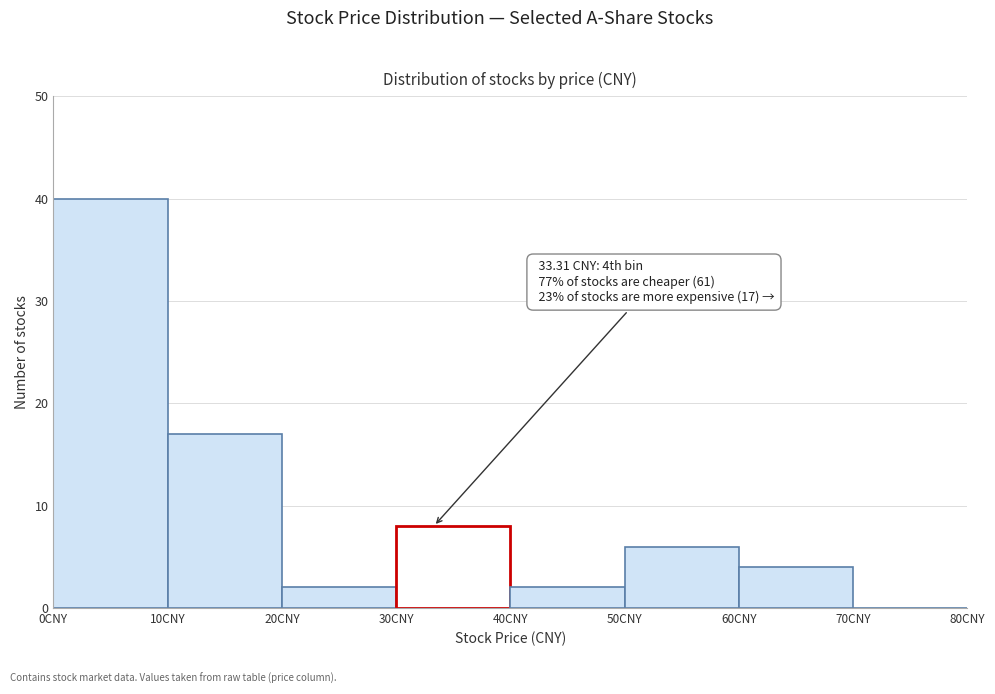

Over which range of the x-axis is the bar tallest?

0 to 10